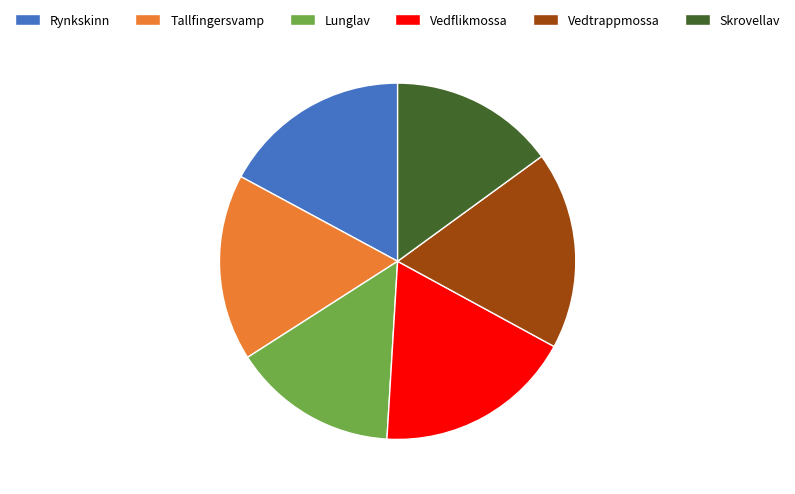

Does any single category account for the majority?

No